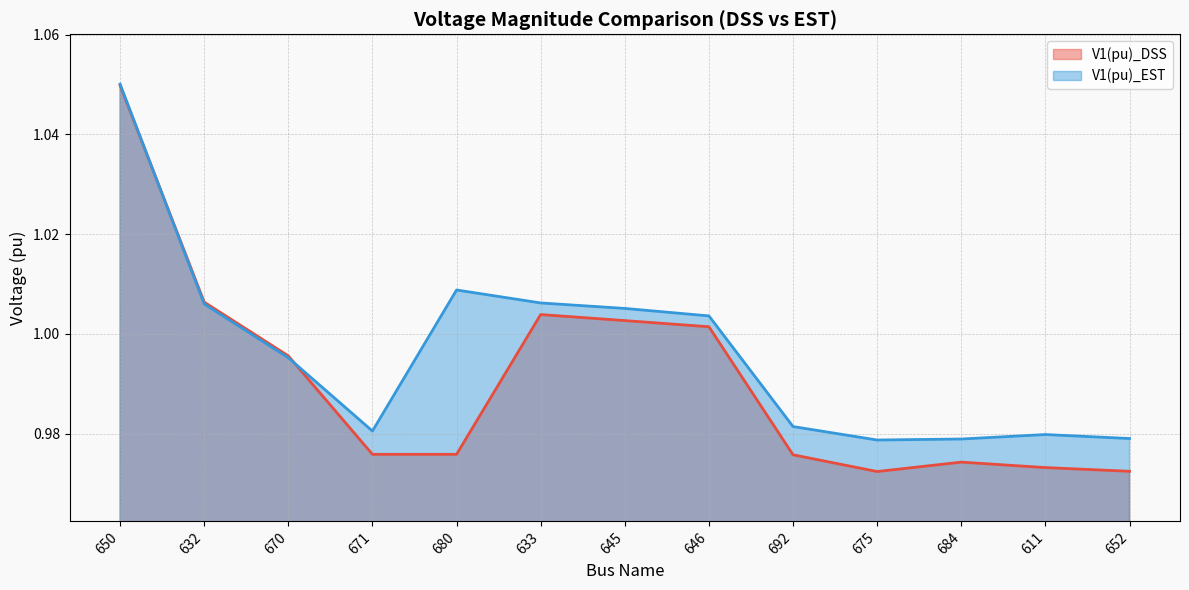

What is the difference between the maximum and minimum values in the V1(pu)_EST series?

0.1